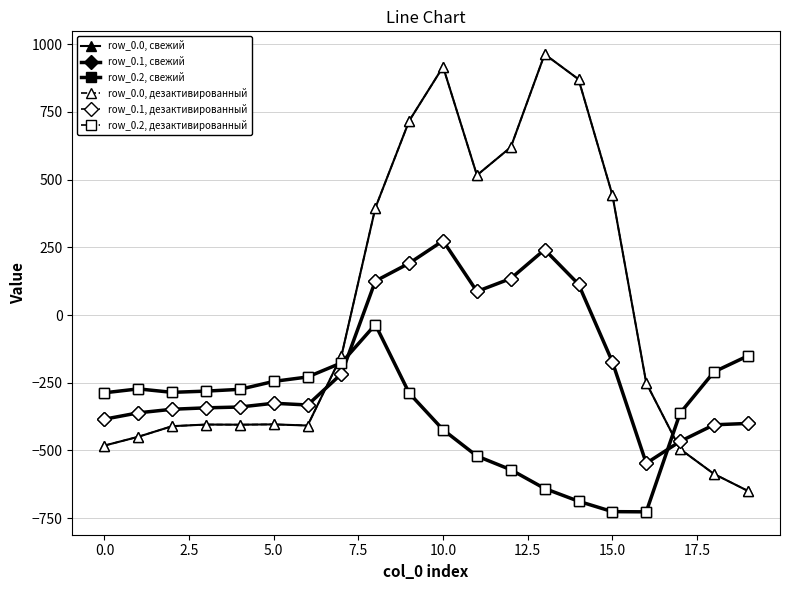

What is the average value of the row_0.2, дезактивированный series?

-369.7